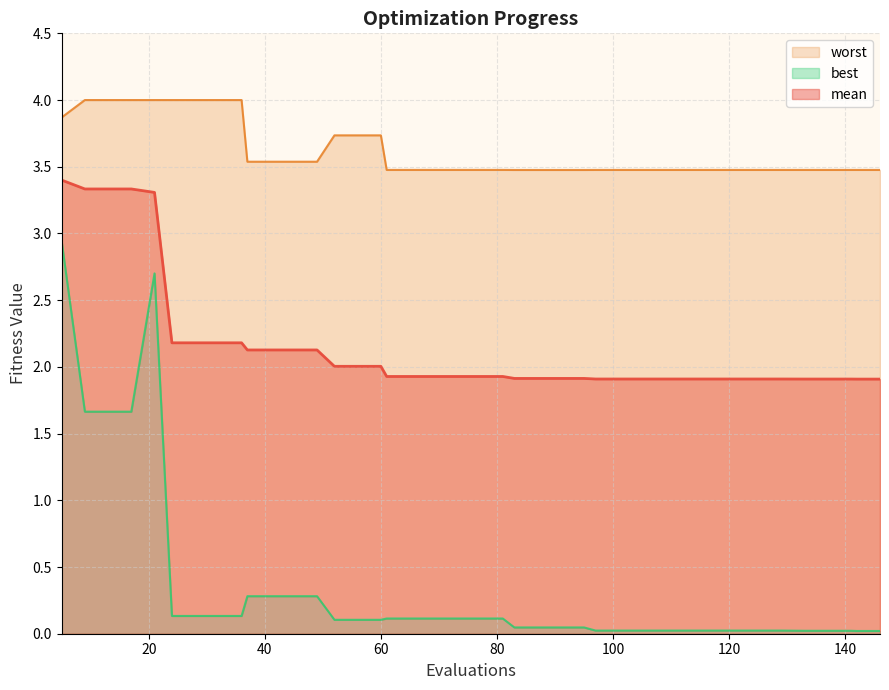

What is the highest value of the worst series?

4.0